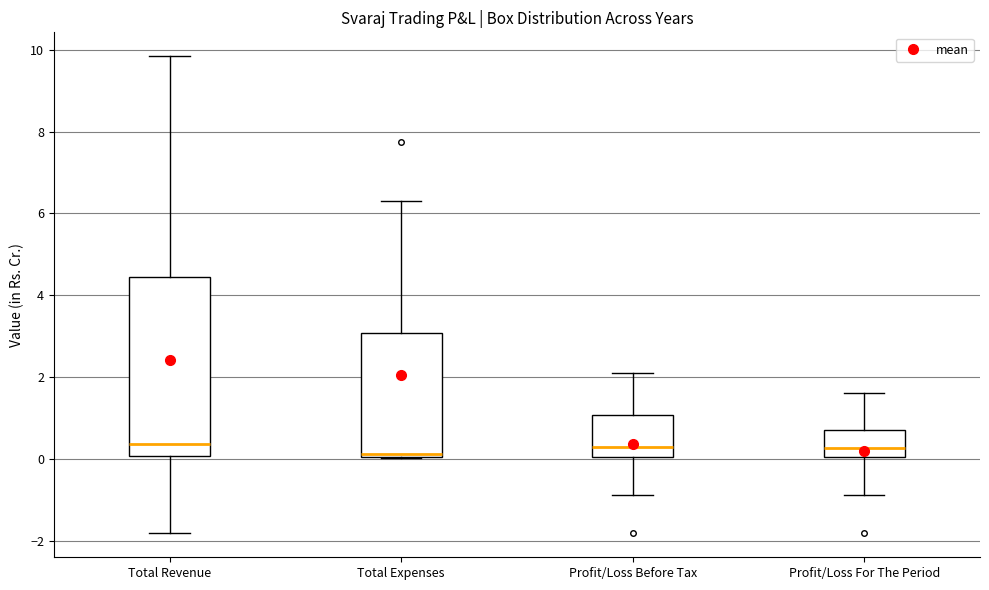

Where does the upper whisker of the box for Profit/Loss For The Period end on the y-axis? The values are not printed on the chart, so give them approximately, as read against the axis.

1.6